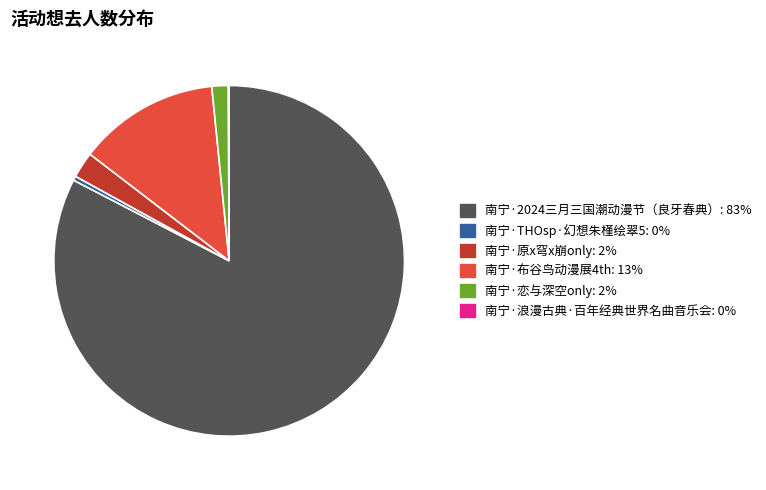

Combined, do 南宁·恋与深空only: 2% and 南宁·2024三月三国潮动漫节（良牙春典）: 83% account for over 50%?

Yes